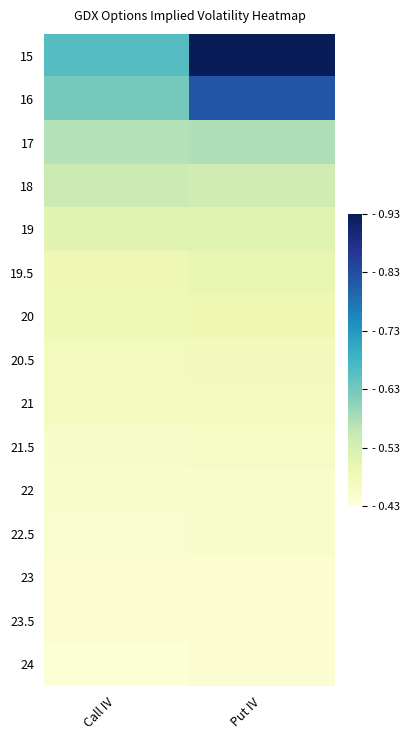

Reading right to left, transcribe all the data shown in this chart.

15: Put IV=0.9	Call IV=0.7
16: Put IV=0.8	Call IV=0.6
17: Put IV=0.6	Call IV=0.6
18: Put IV=0.5	Call IV=0.5
19: Put IV=0.5	Call IV=0.5
19.5: Put IV=0.5	Call IV=0.5
20: Put IV=0.5	Call IV=0.5
20.5: Put IV=0.5	Call IV=0.5
21: Put IV=0.5	Call IV=0.5
21.5: Put IV=0.5	Call IV=0.5
22: Put IV=0.5	Call IV=0.5
22.5: Put IV=0.5	Call IV=0.4
23: Put IV=0.4	Call IV=0.4
23.5: Put IV=0.4	Call IV=0.4
24: Put IV=0.4	Call IV=0.4